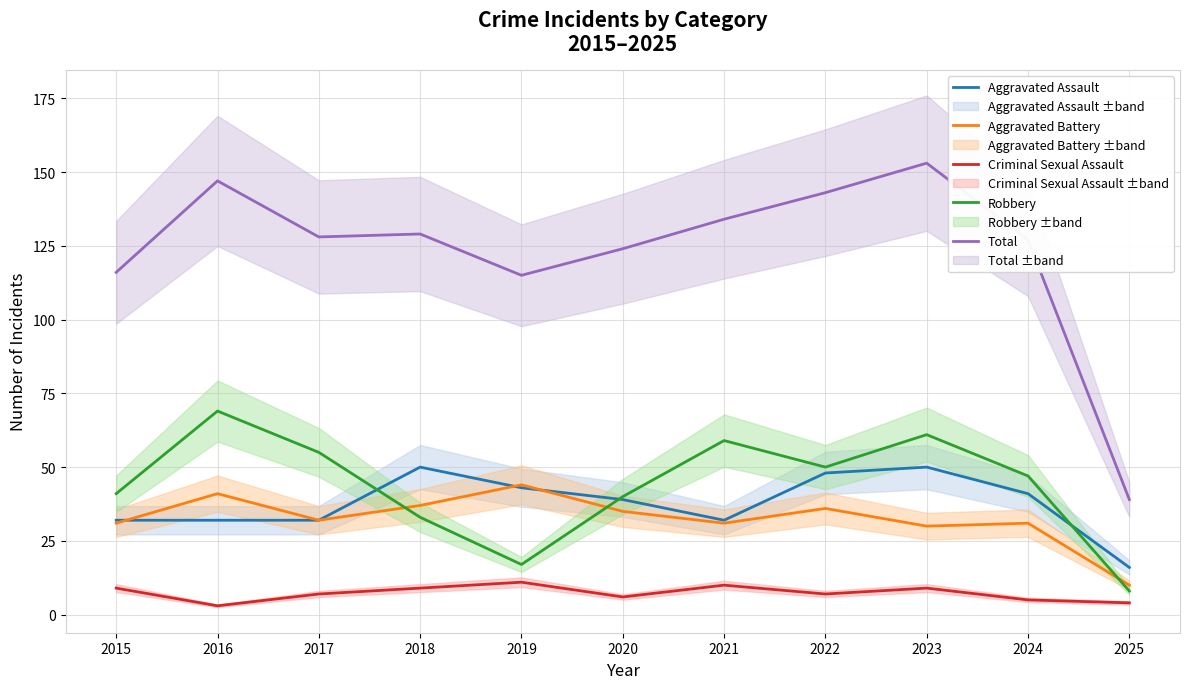

Is it true that Total equals 143 at 2022?

True